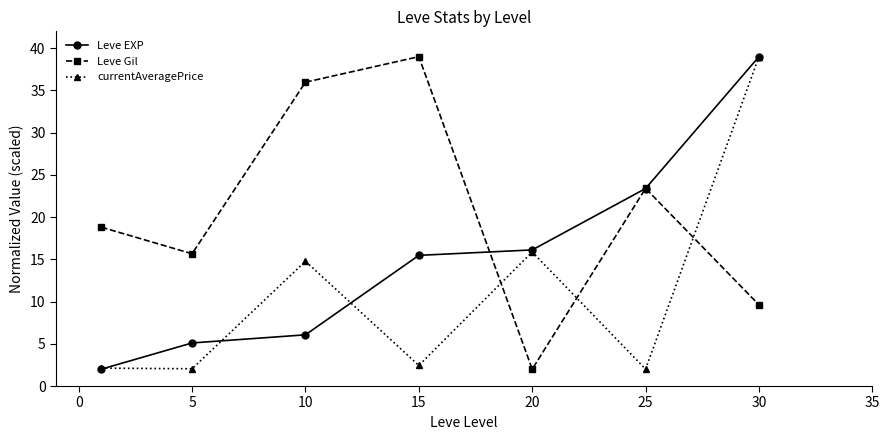

In Leve Gil, how many points are lower than both neighbors (excluding endpoints)?

2